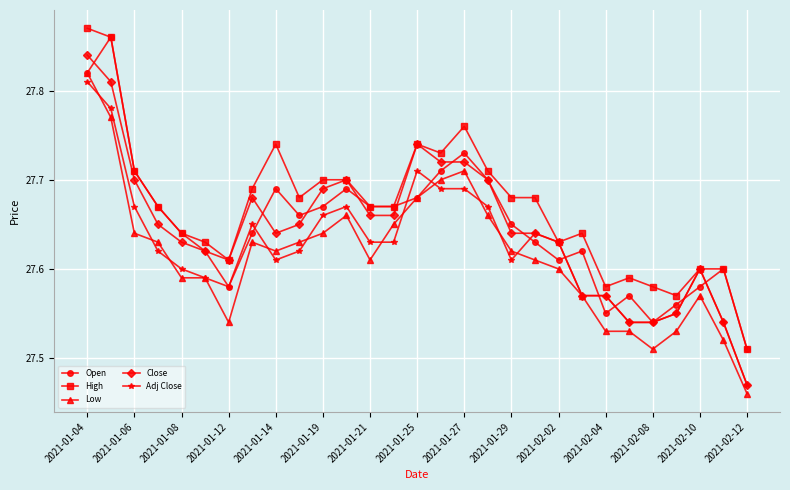

How many Low values are between 27 and 28?

29